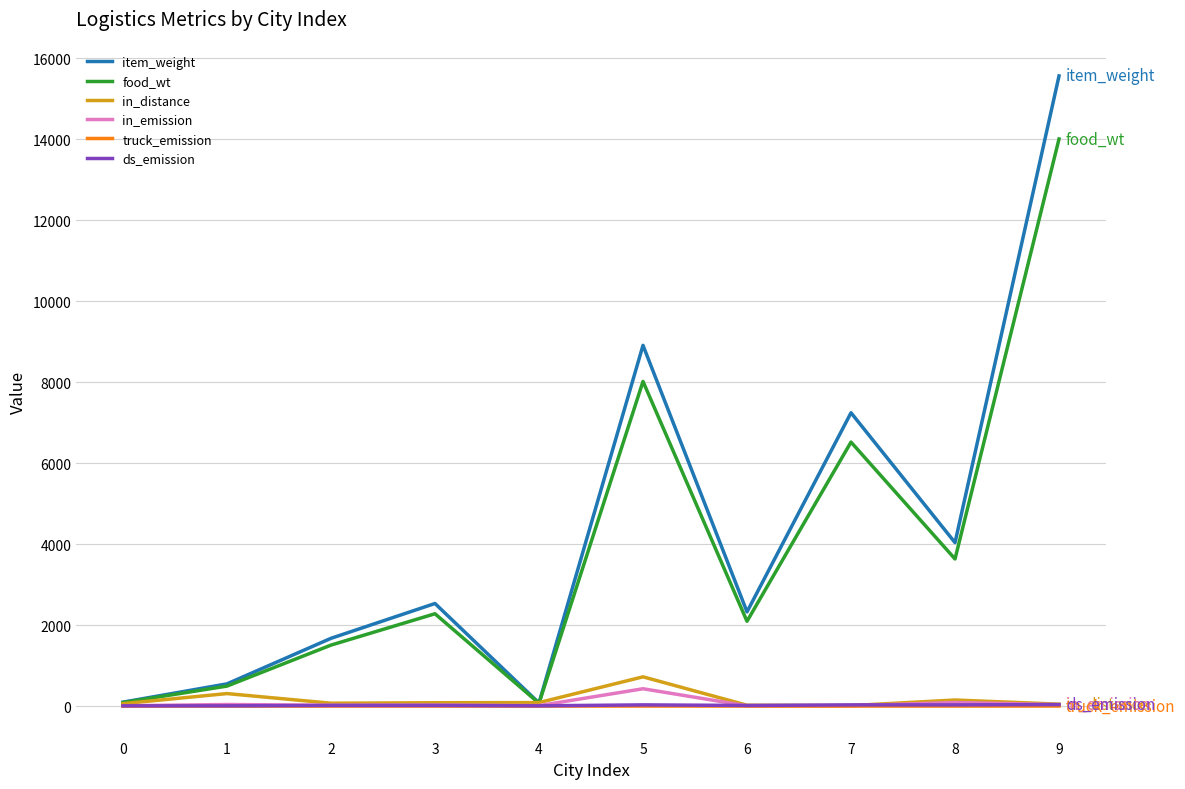

The ds_emission series shows 6.3 at 1. True or false?

True